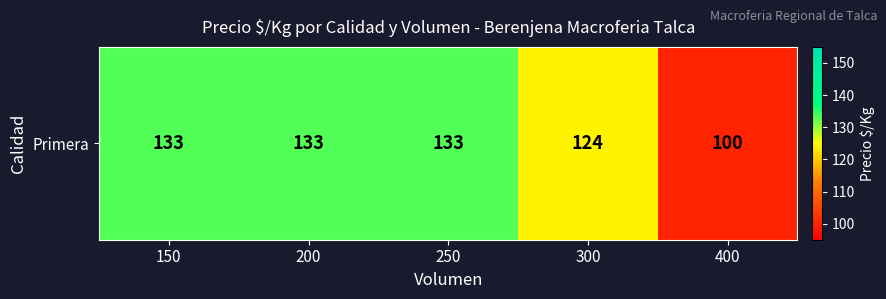

List the labels in order of value, largest first.

150, 200, 250, 300, 400